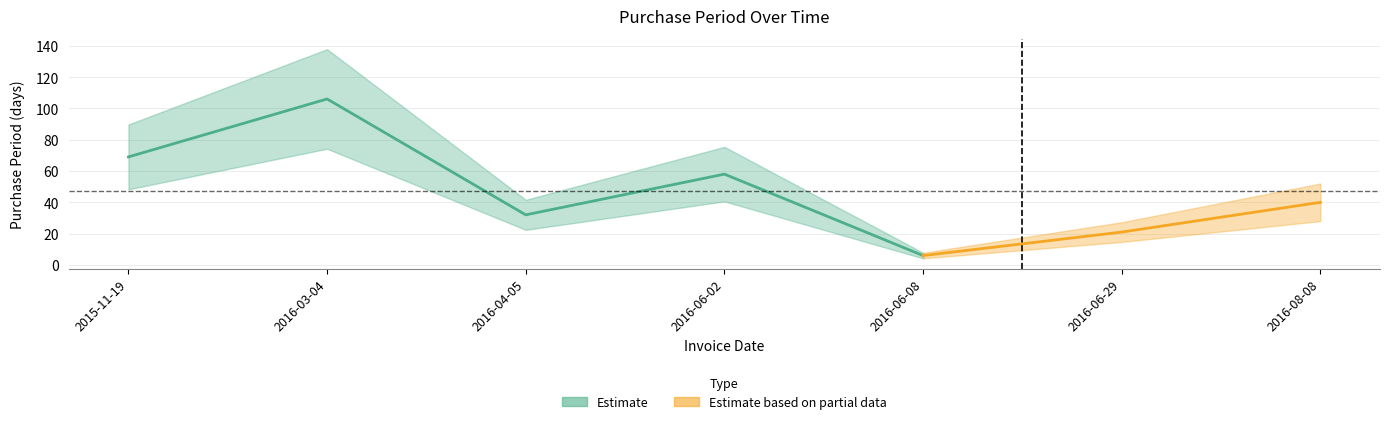

At which category does the chart reach its peak across all series?

2016-03-04